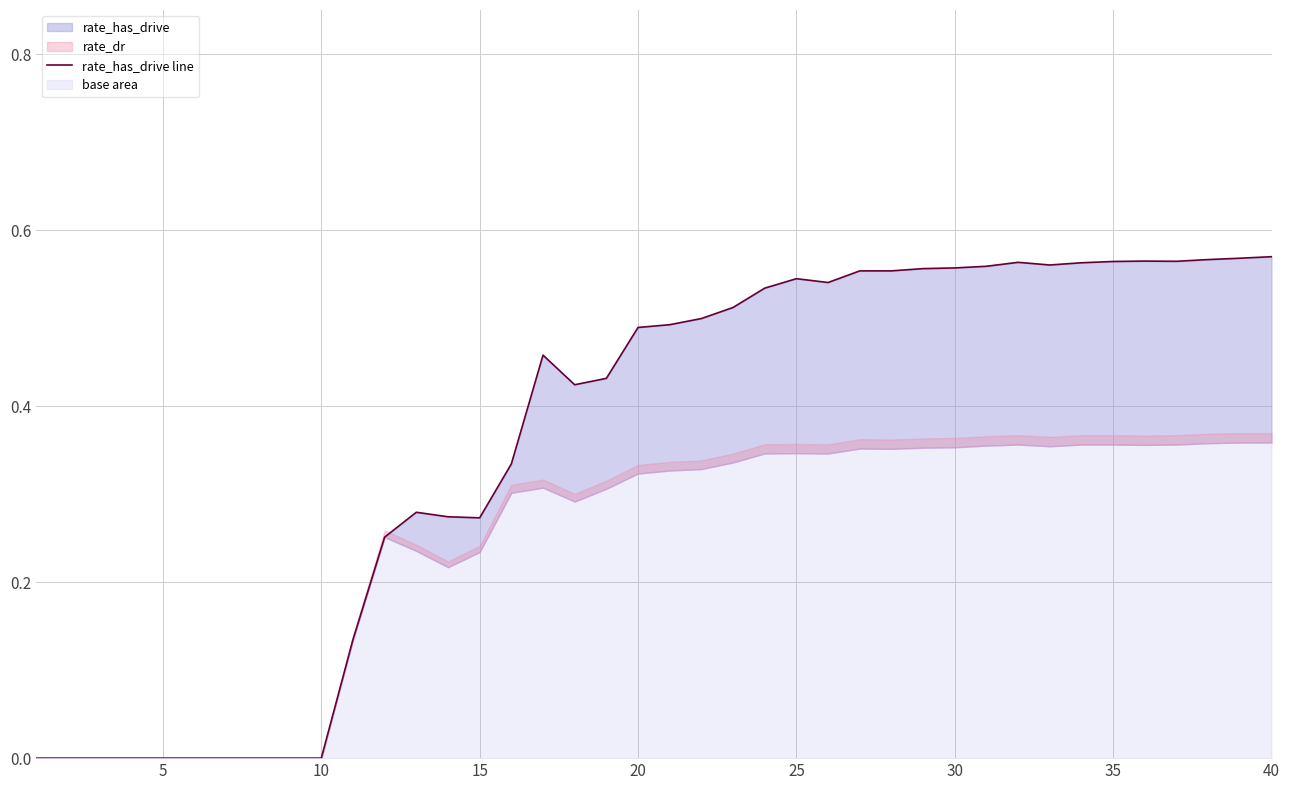

How many positive values are there?

30